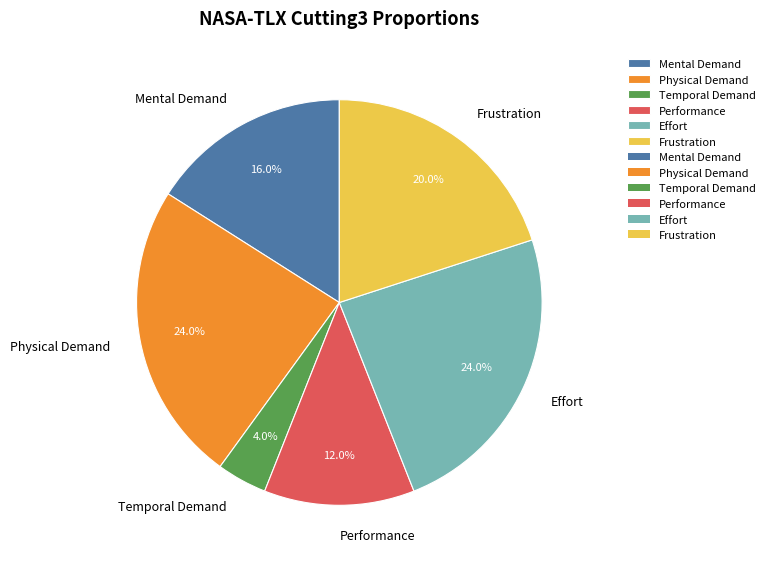

Is the sum of Temporal Demand and Performance greater than half?

No